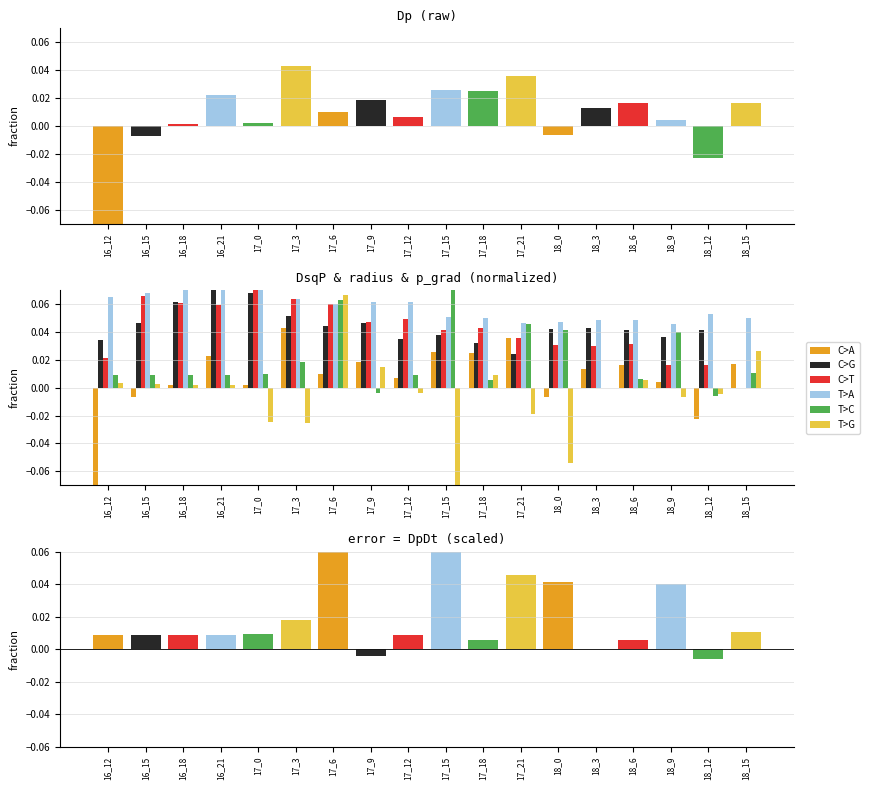

What is the difference between the maximum and minimum values in the C>T series?

0.1